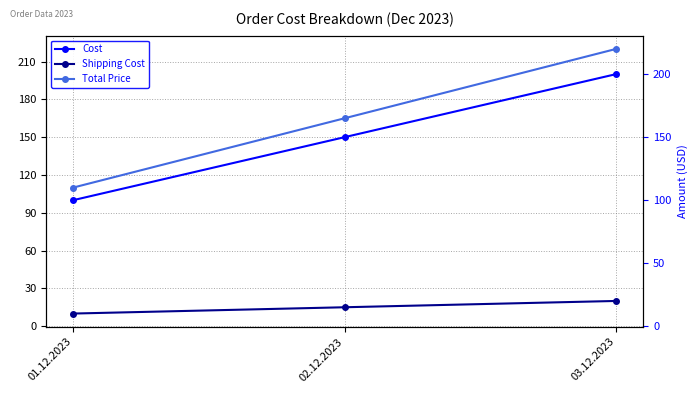

True or false: Total Price has a value of 283 at 02.12.2023.

False